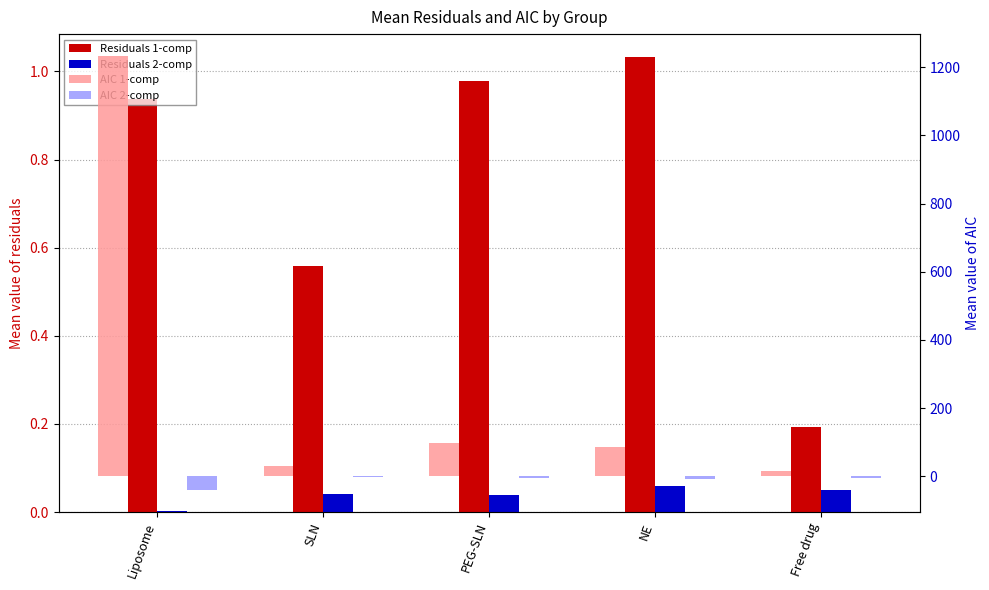

What is the sum of the Residuals 1-comp values at SLN and Free drug?

0.8